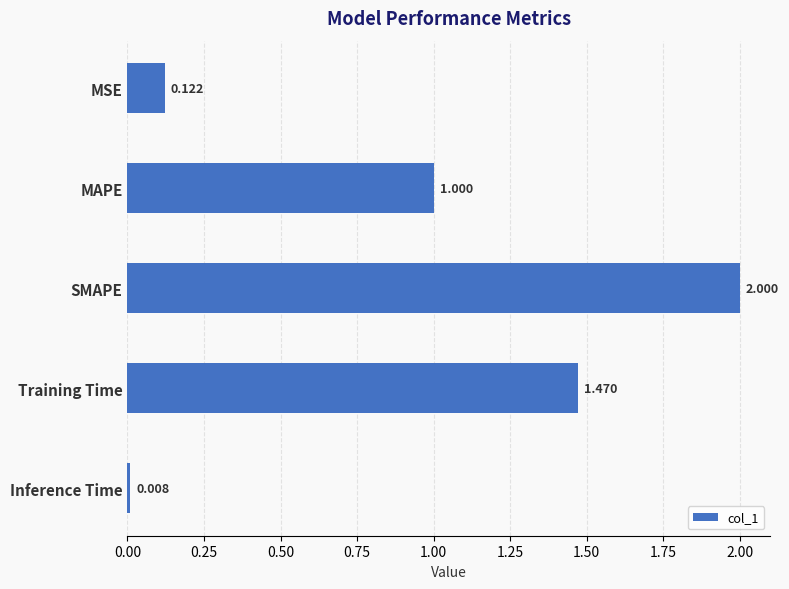

Which has a higher value, Training Time or MSE?

Training Time